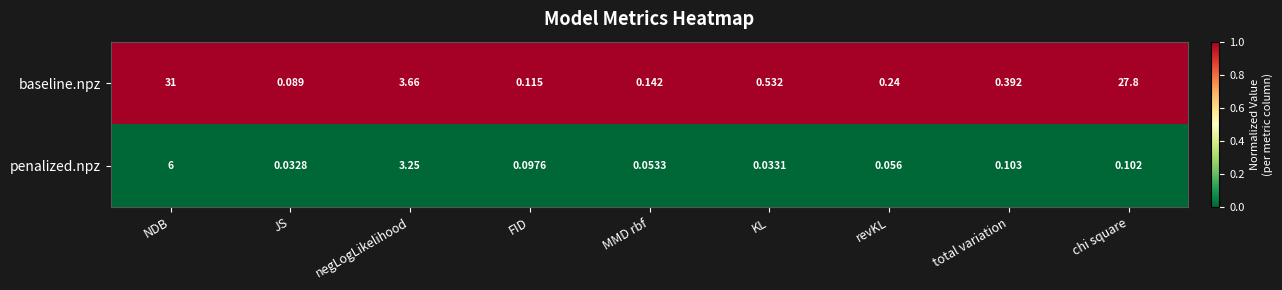

Which category has the highest value in the baseline.npz series?

NDB